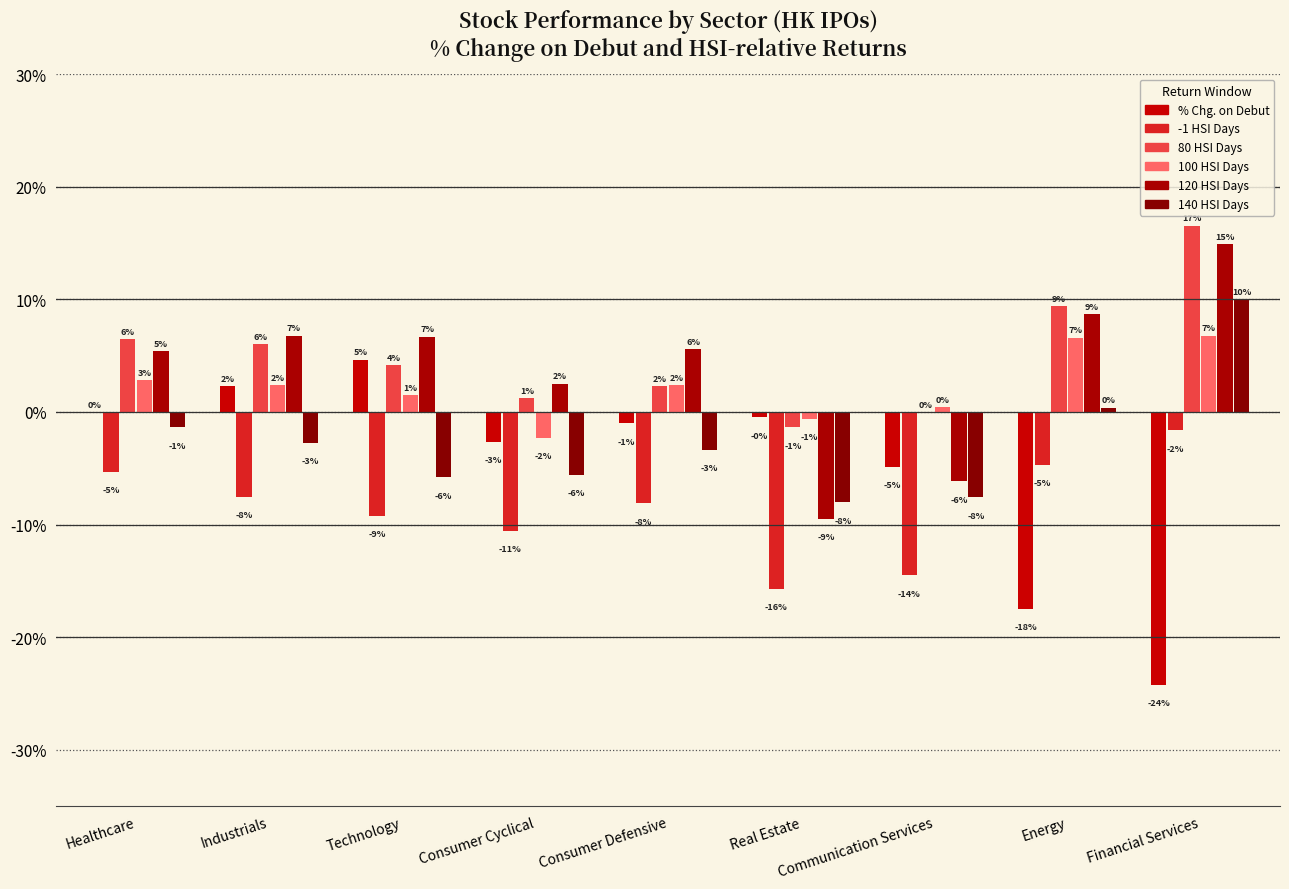

What are all the series names shown in the legend?

% Chg. on Debut, -1 HSI Days, 80 HSI Days, 100 HSI Days, 120 HSI Days, 140 HSI Days